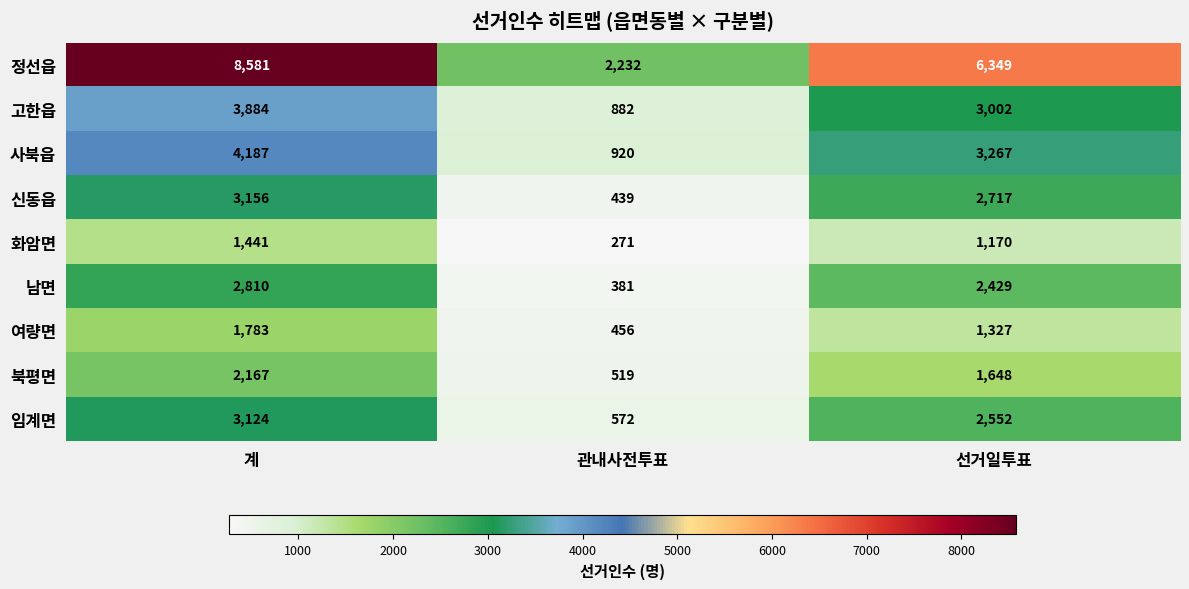

At which category does the chart reach its peak across all series?

계